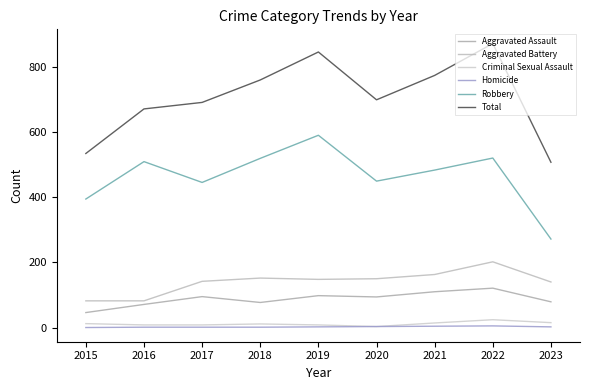

True or false: Aggravated Battery and Criminal Sexual Assault cross at least once.

False